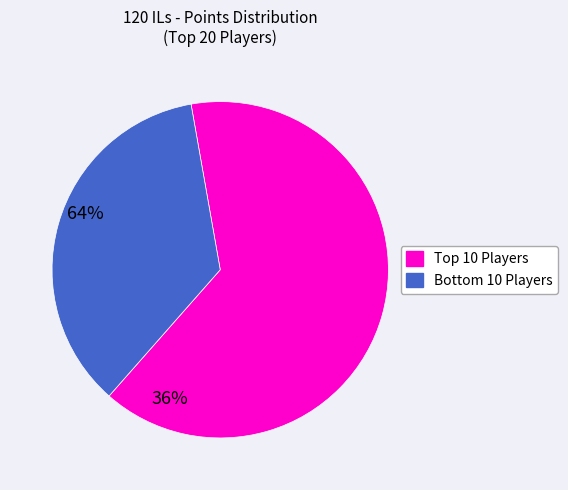

Does any single category account for the majority?

Yes